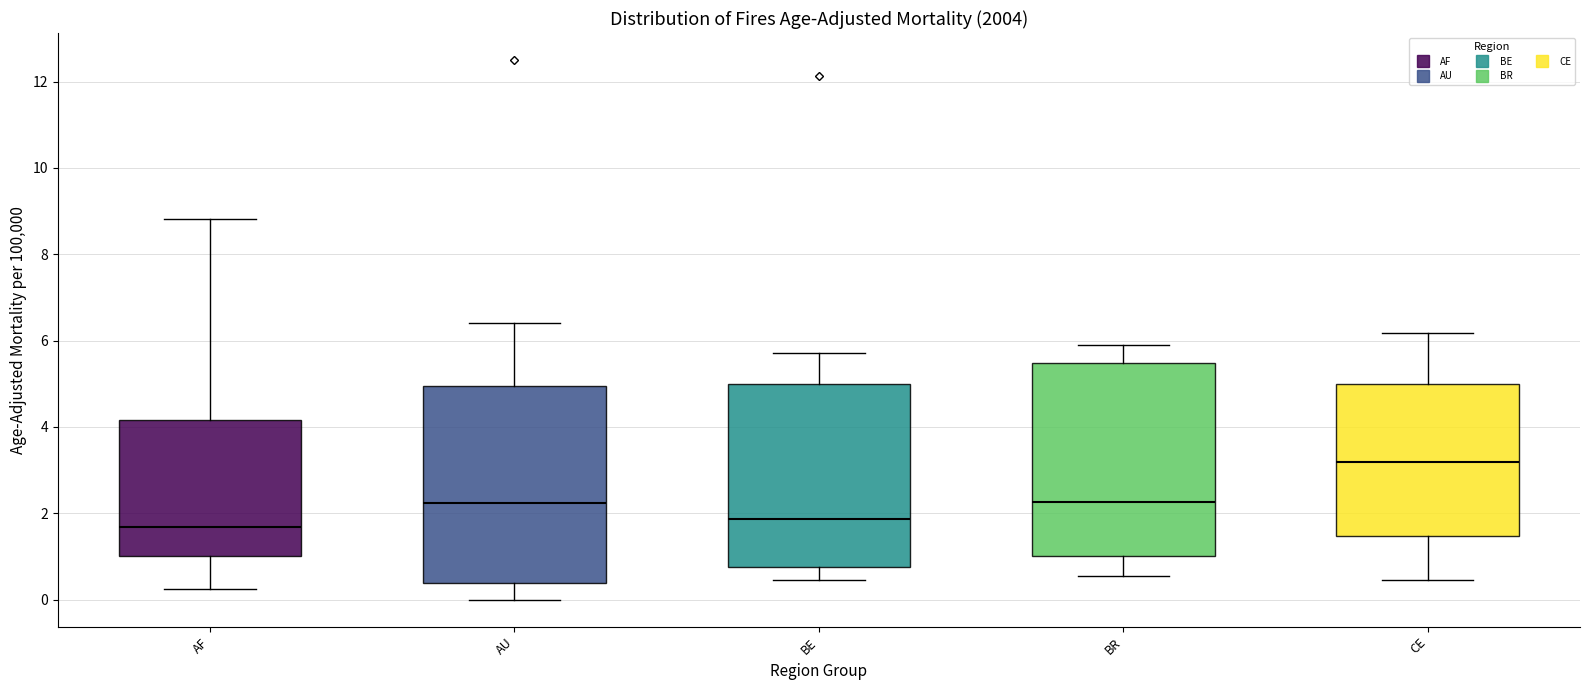

Reading left to right, read every box against the y-axis: the position of its median line, the range the box covers, and the ends of its whiskers. The values are not printed on the chart, so give them approximately, as read against the axis.

AF: median 1.6, box 1.0 to 4.2, whiskers 0.2 to 8.8
AU: median 2.2, box 0.4 to 5.0, whiskers 0.0 to 6.4
BE: median 1.8, box 0.8 to 5.0, whiskers 0.4 to 5.8
BR: median 2.2, box 1.0 to 5.4, whiskers 0.6 to 5.8
CE: median 3.2, box 1.4 to 5.0, whiskers 0.4 to 6.2